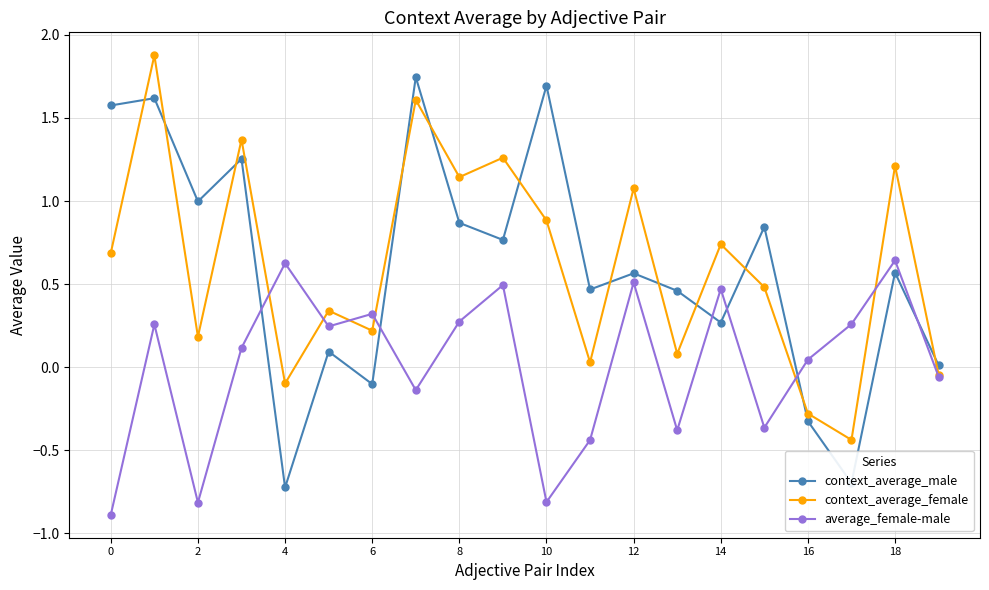

Rank the series by their maximum value, from lowest to highest.

average_female-male, context_average_male, context_average_female